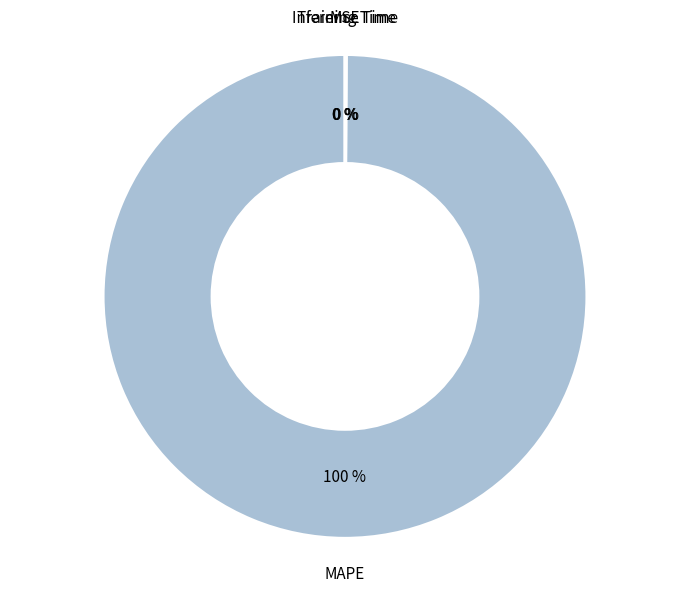

To the nearest percent, what portion does MAPE represent?

100%